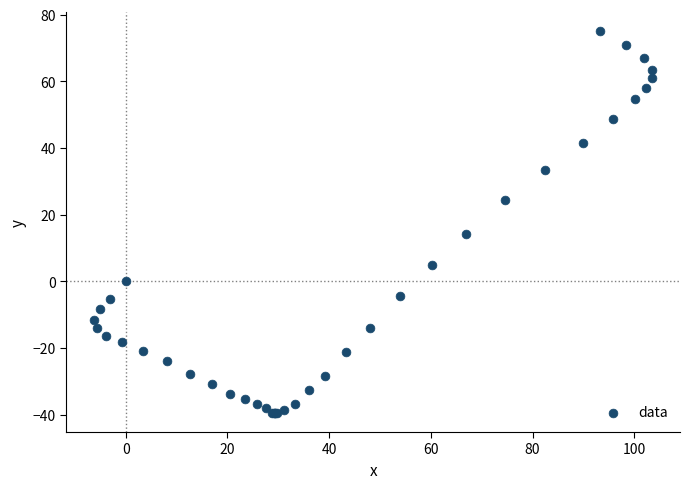

What Y value in the scatter plot is closest to 17?

14.1